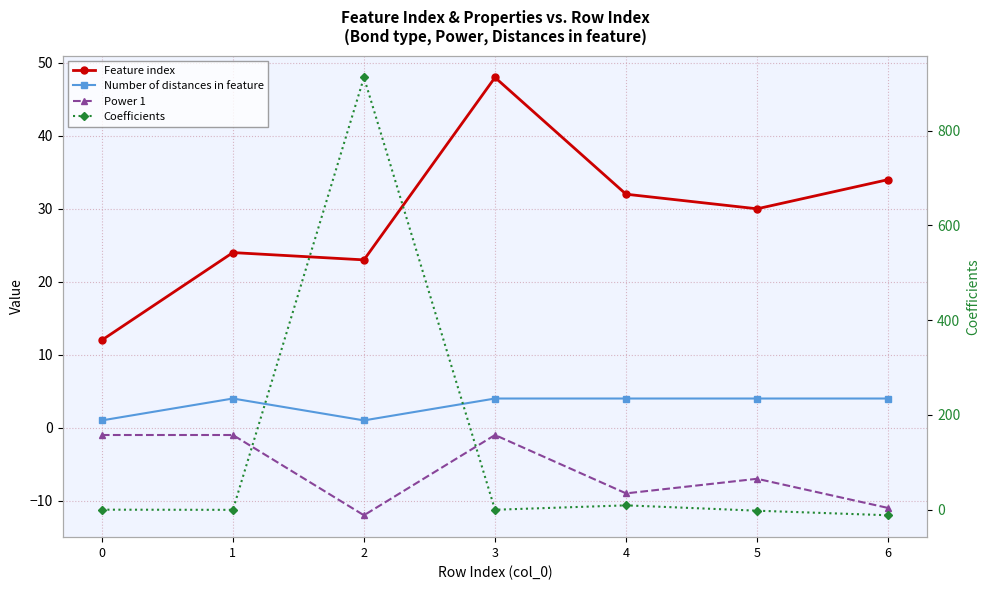

What are all the series names shown in the legend?

Feature index, Number of distances in feature, Power 1, Coefficients